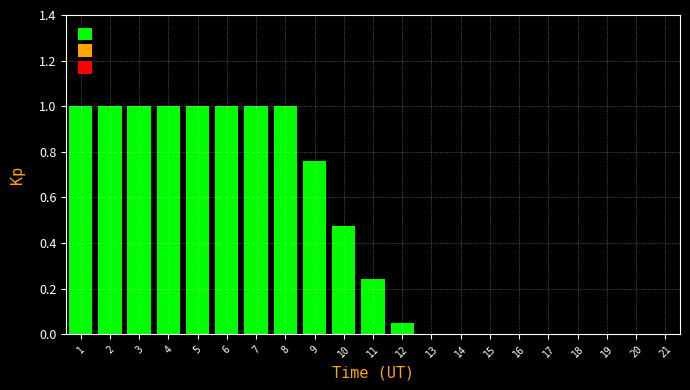

What is the sum of all values?

9.5